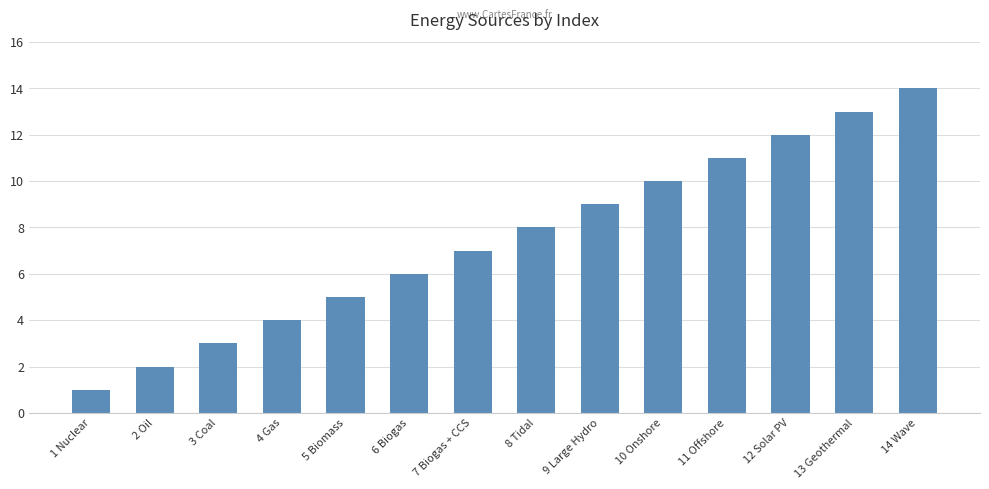

What is the sum of all values?

105